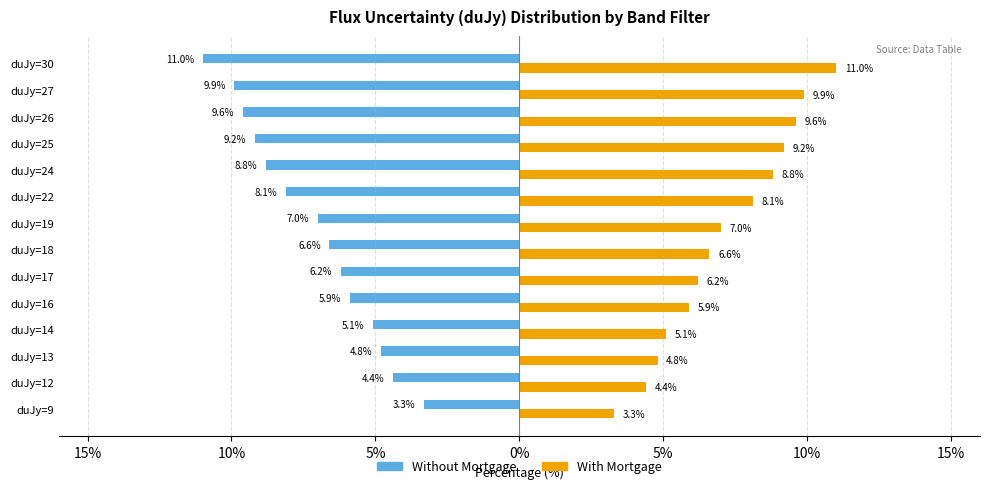

What are all the series names shown in the legend?

Without Mortgage, With Mortgage